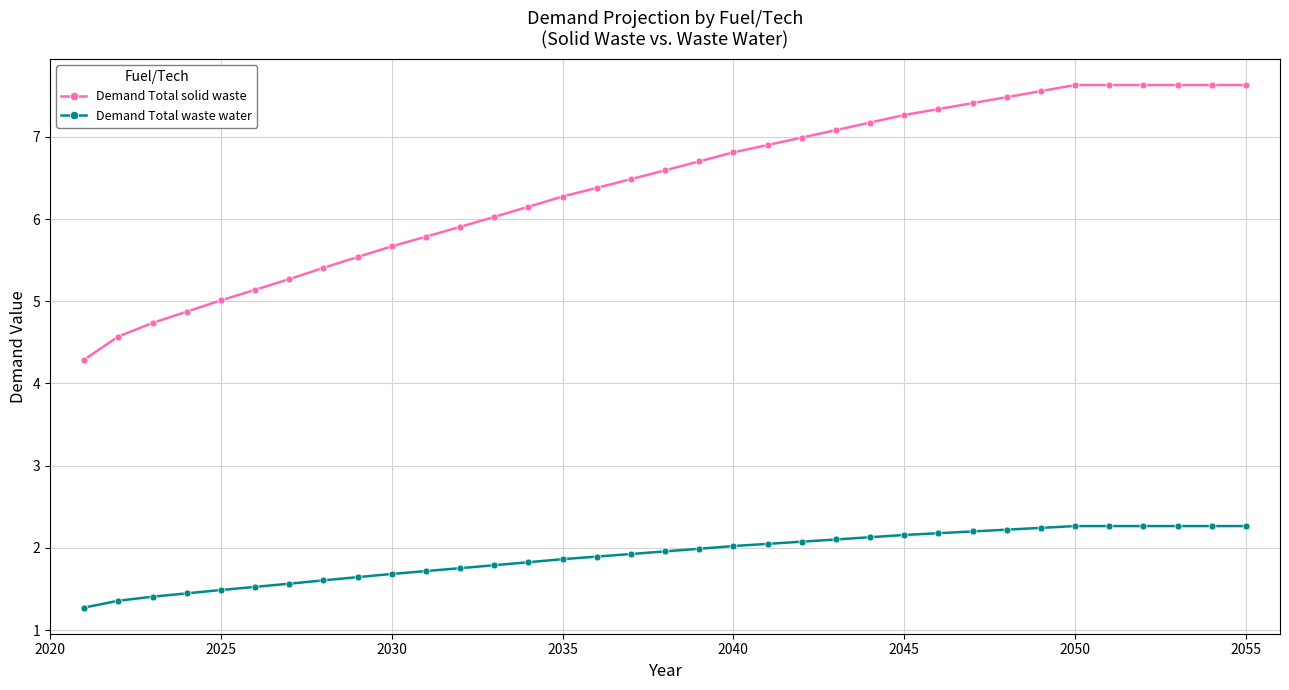

What is the difference between the maximum and second lowest values in the Demand Total solid waste series?

3.1